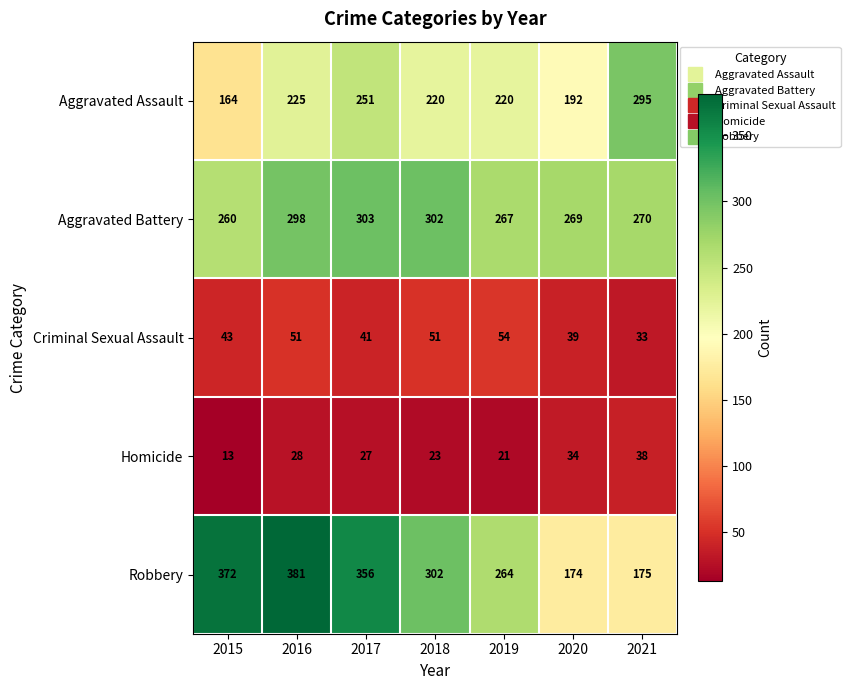

What is the difference between the second highest and minimum values in the Aggravated Assault series?

87